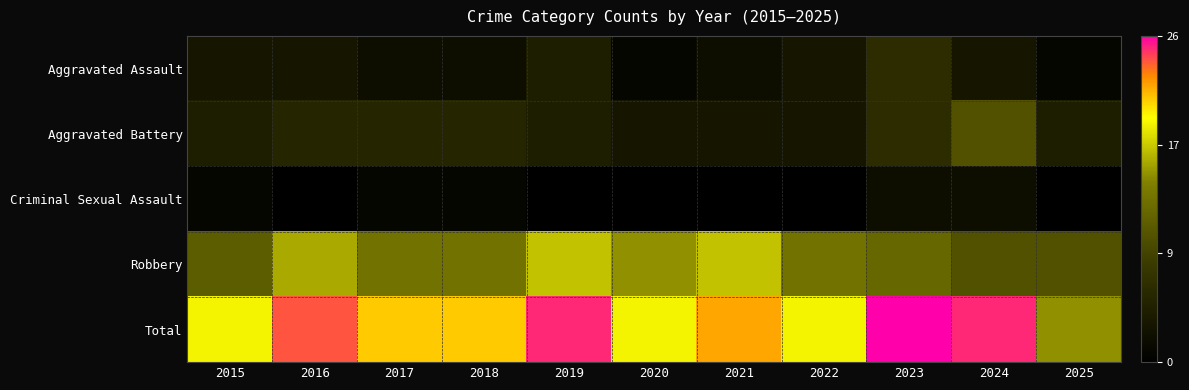

What is the difference between the highest and lowest values at 2024?

23